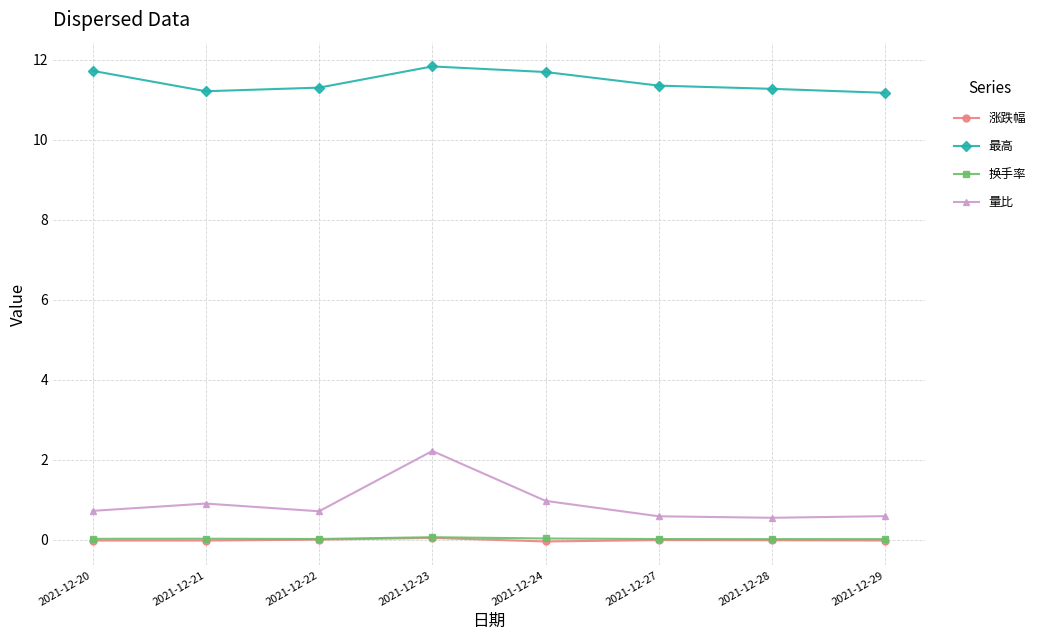

True or false: 最高 has more than 2 points higher than both neighbors.

False